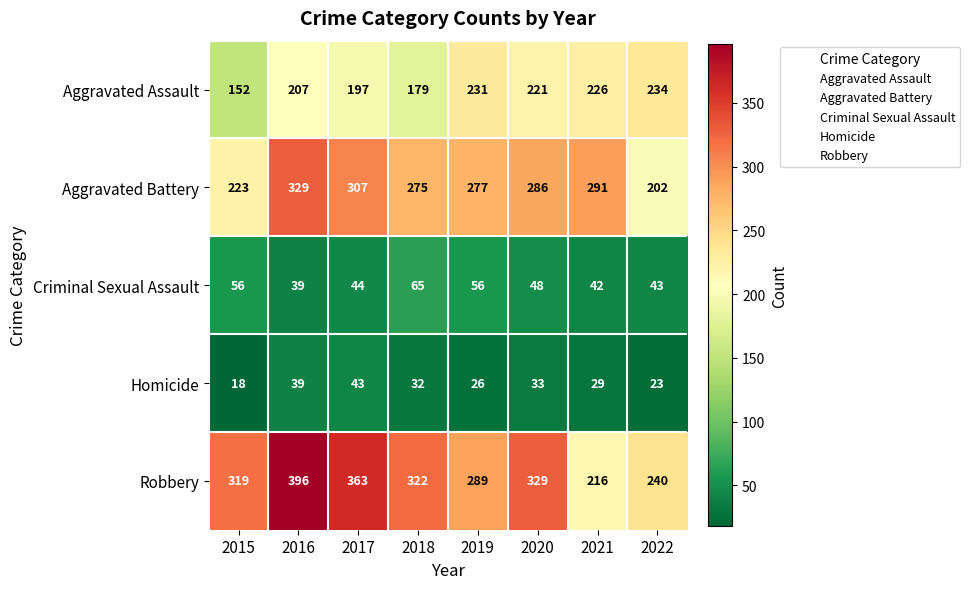

What is the spread (max minus min) of values at 2021?

262